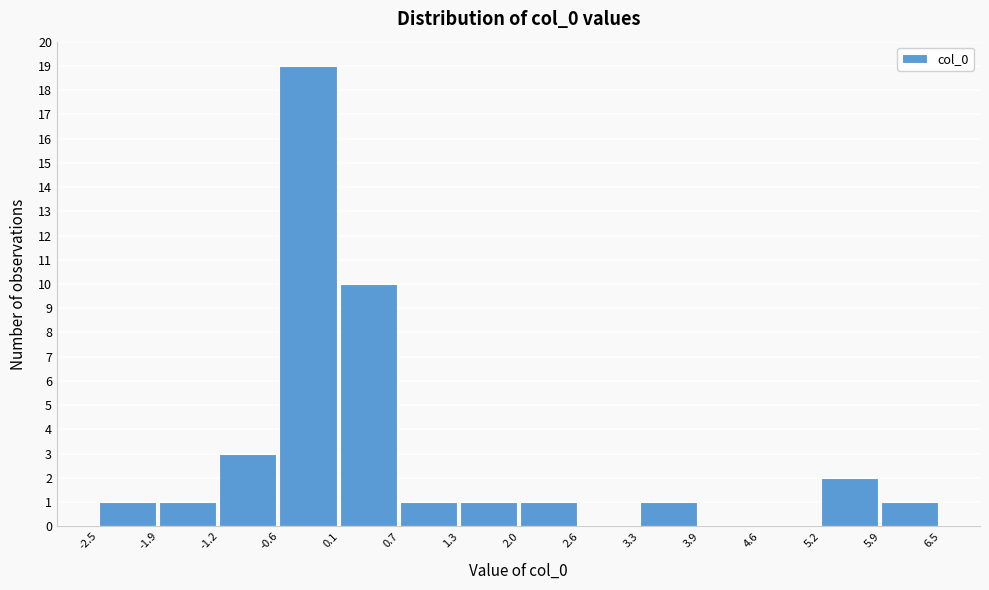

Reading left to right, transcribe this chart: for each bar, give the range it covers on the x-axis and its height. The values are not printed on the chart, so give them approximately, as read against the axis.

-2.5 to -1.9: 1
-1.9 to -1.2: 1
-1.2 to -0.6: 3
-0.6 to 0.1: 19
0.1 to 0.7: 10
0.7 to 1.3: 1
1.3 to 2.0: 1
2.0 to 2.6: 1
2.6 to 3.3: 0
3.3 to 3.9: 1
3.9 to 4.6: 0
4.6 to 5.2: 0
5.2 to 5.9: 2
5.9 to 6.5: 1